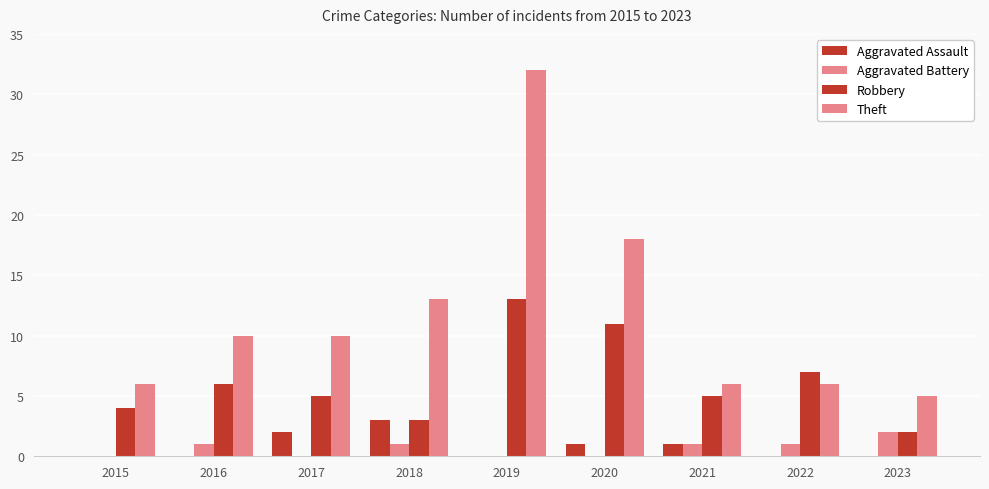

Rank the categories by Theft value from highest to lowest.

2019, 2020, 2018, 2016, 2017, 2015, 2021, 2022, 2023